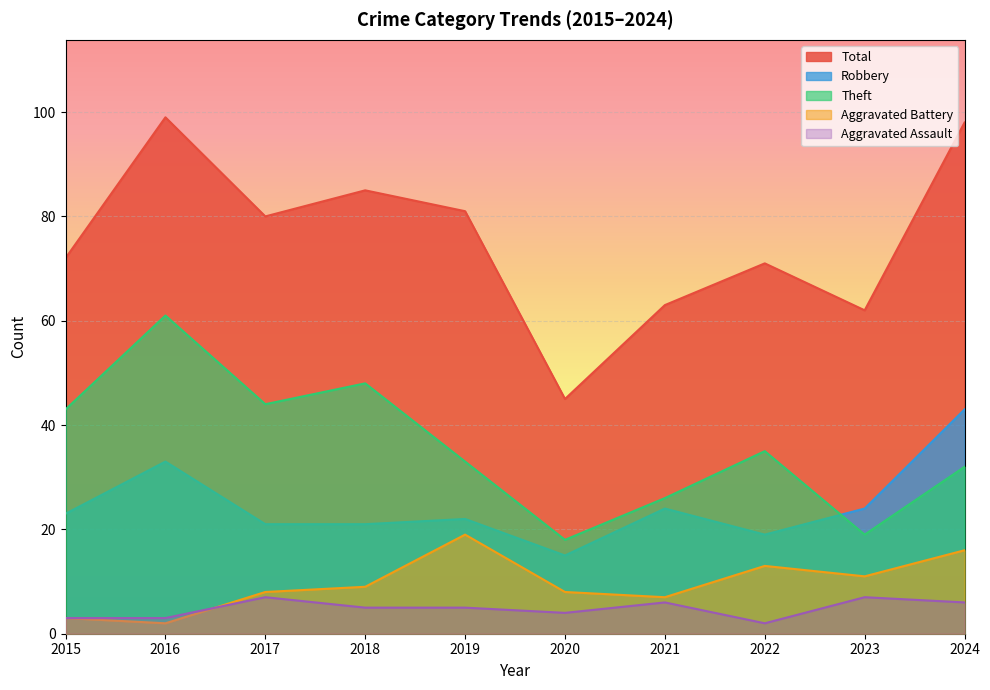

At which label does Theft reach its peak?

2016